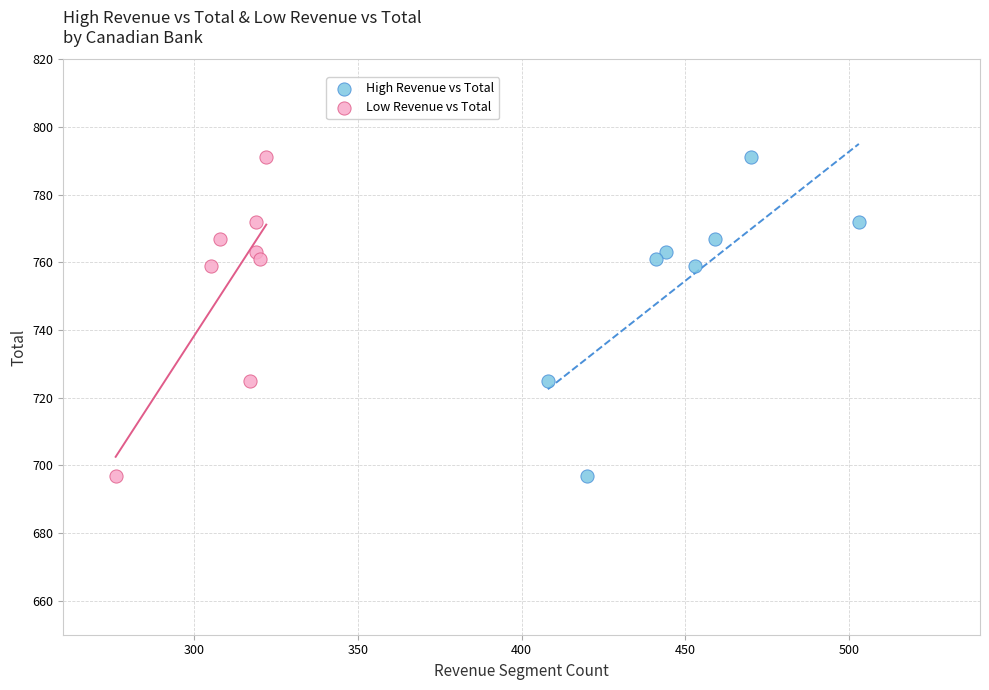

What are all the series names shown in the legend?

High Revenue vs Total, Low Revenue vs Total